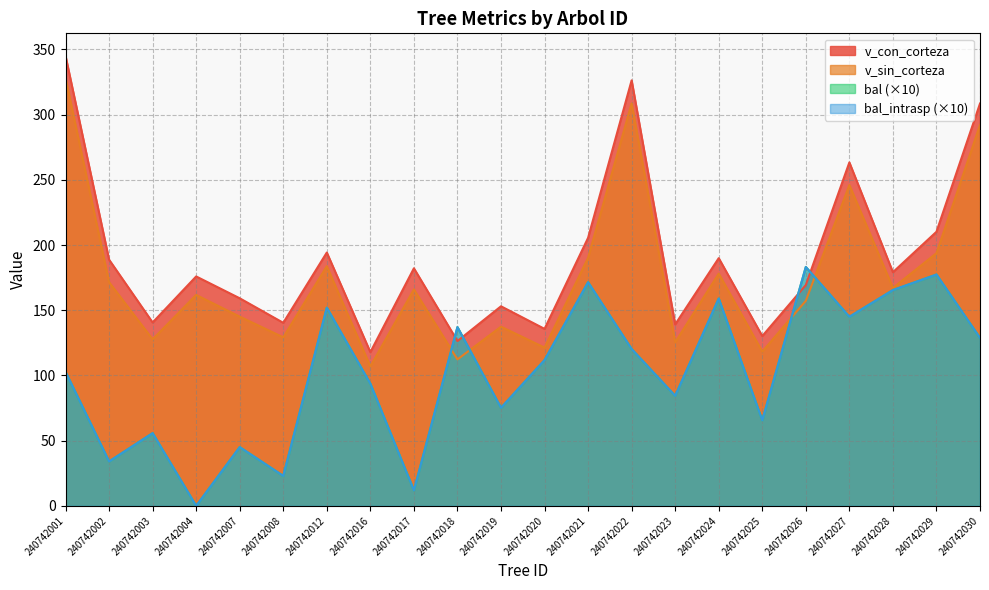

Does the chart have visible grid lines?

Yes